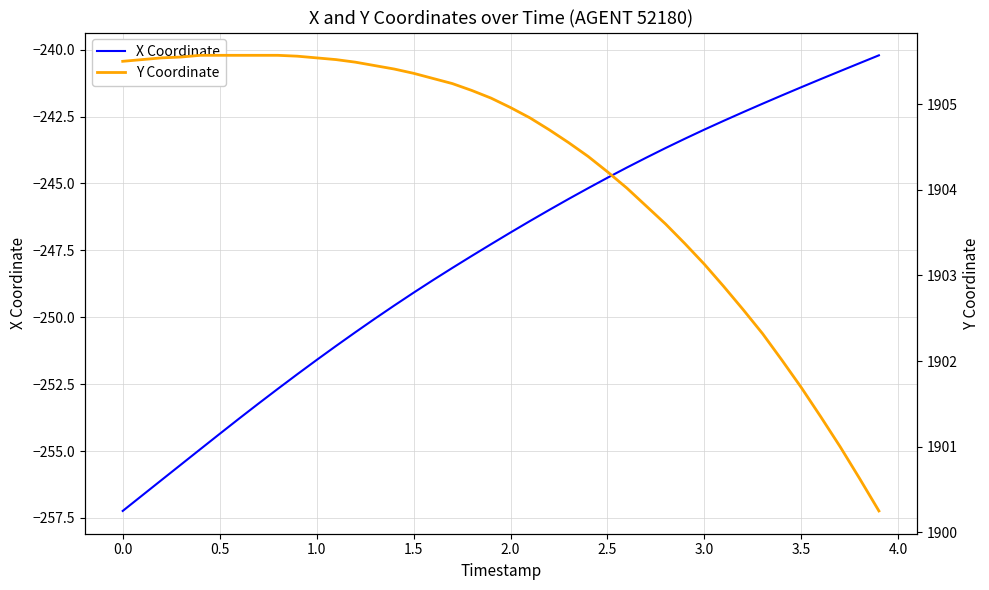

What is the highest value of the X Coordinate series?

-240.2